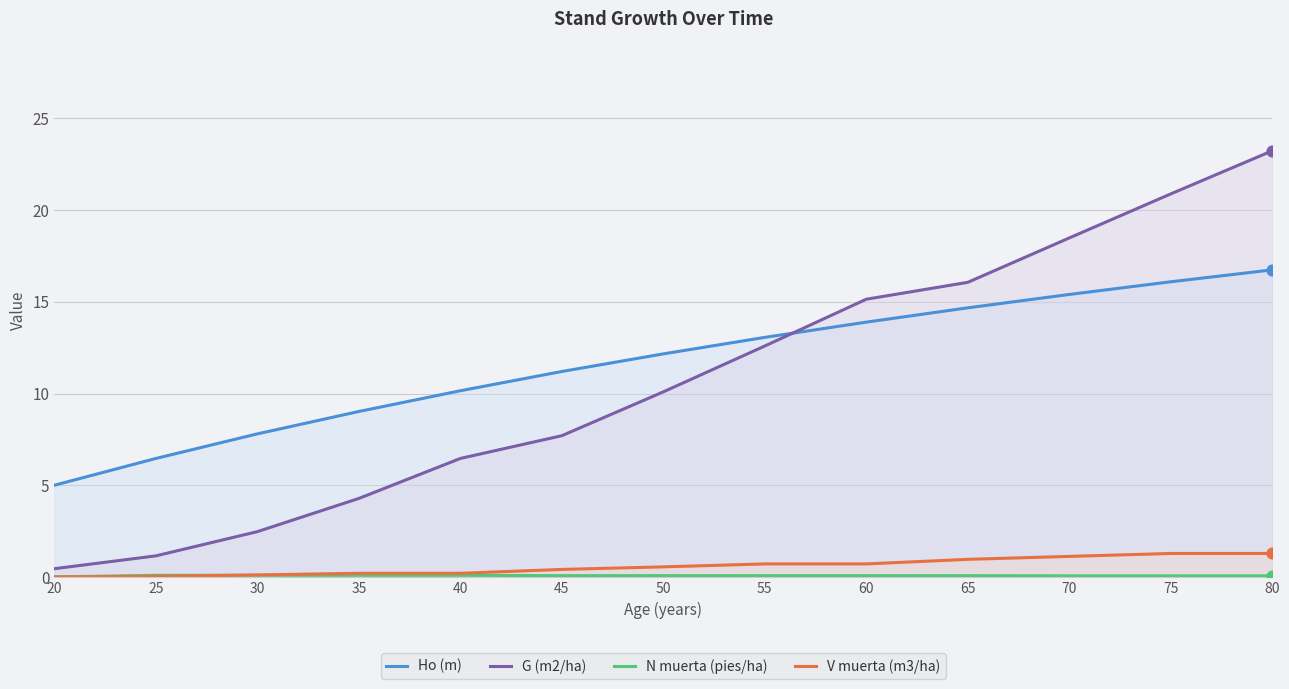

At which category is the sum across all series the highest?

80